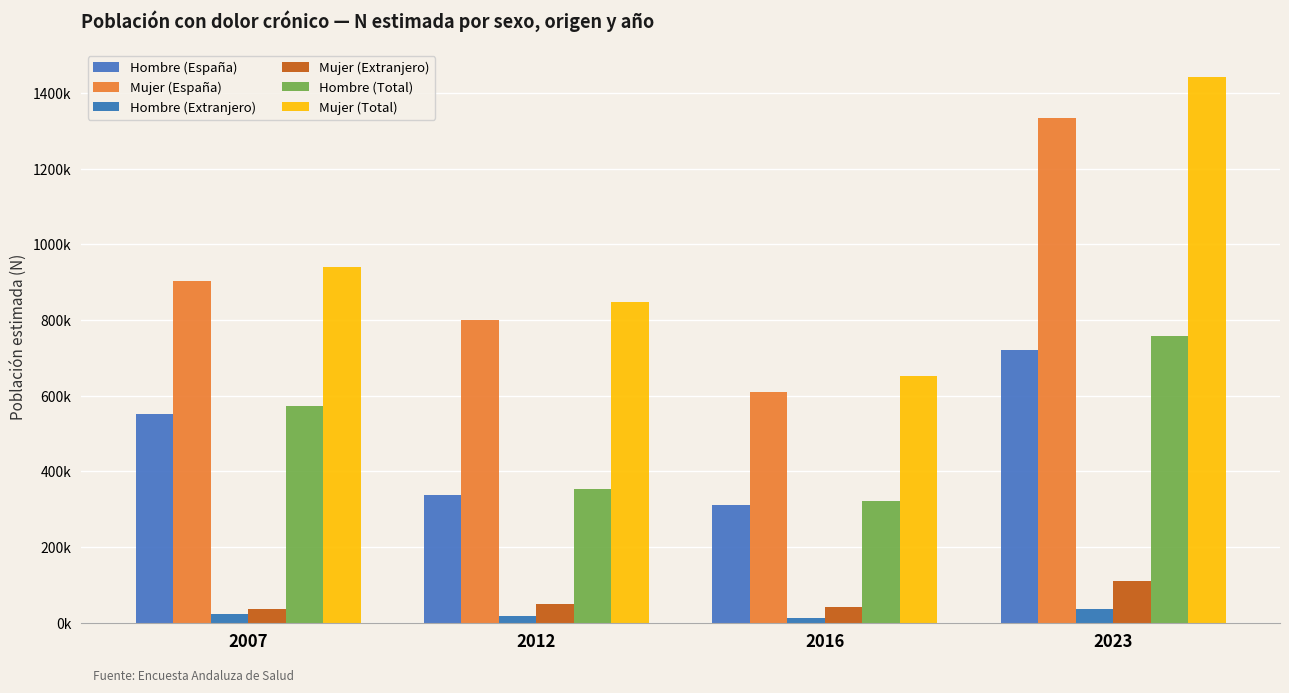

Does the chart contain any negative values?

No